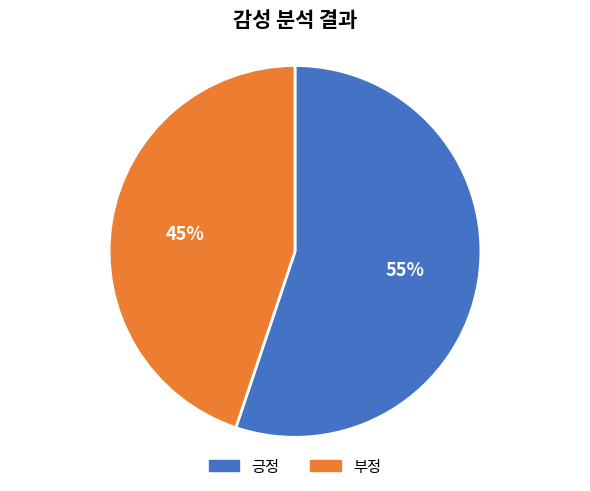

Is it true that 긍정 is 70% of the pie?

False